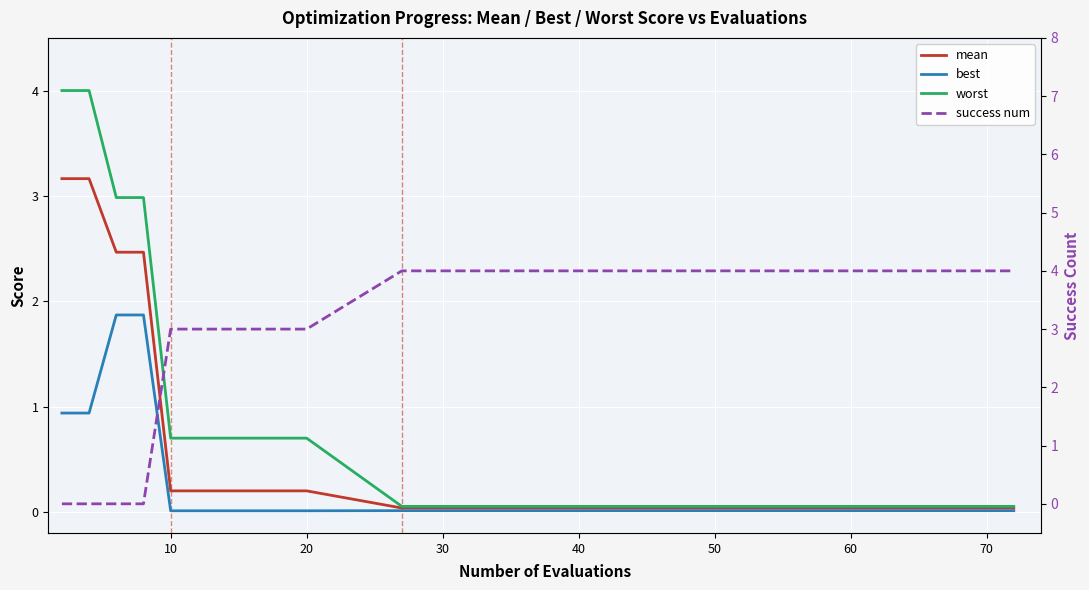

What is the difference between the maximum and second lowest values in the worst series?

3.9